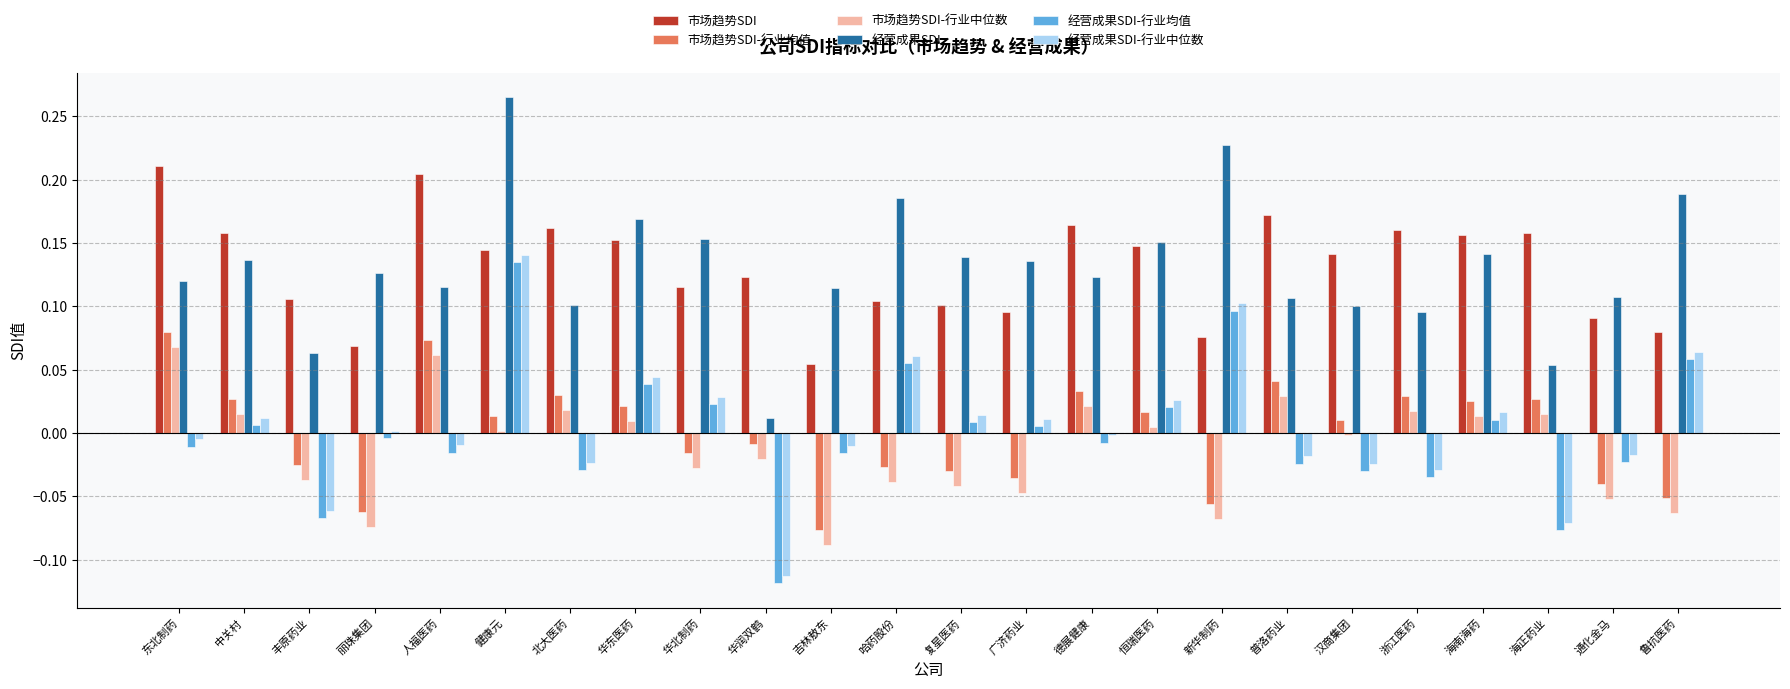

Which label corresponds to the largest value in the chart?

健康元